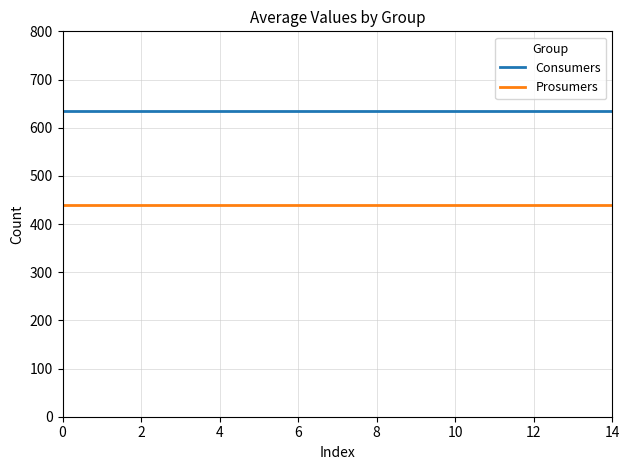

True or false: Prosumers and Consumers intersect in this chart.

False